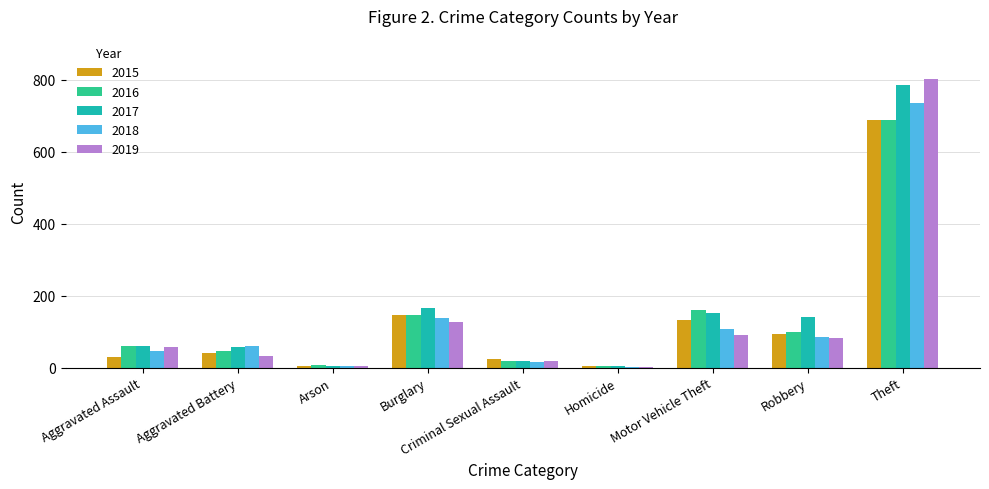

At which category is the sum across all series the highest?

Theft